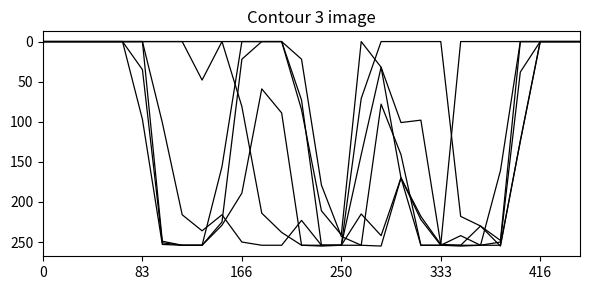

How many lines are shown in the chart?

6